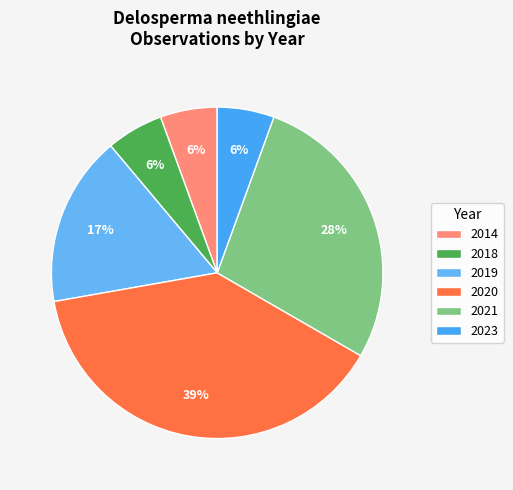

To the nearest percent, what is the combined percentage of 2018 and 2020?

44%